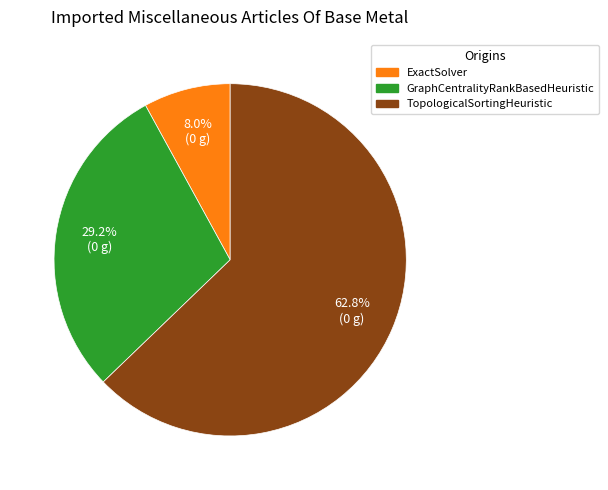

How many slices are in this pie chart?

3